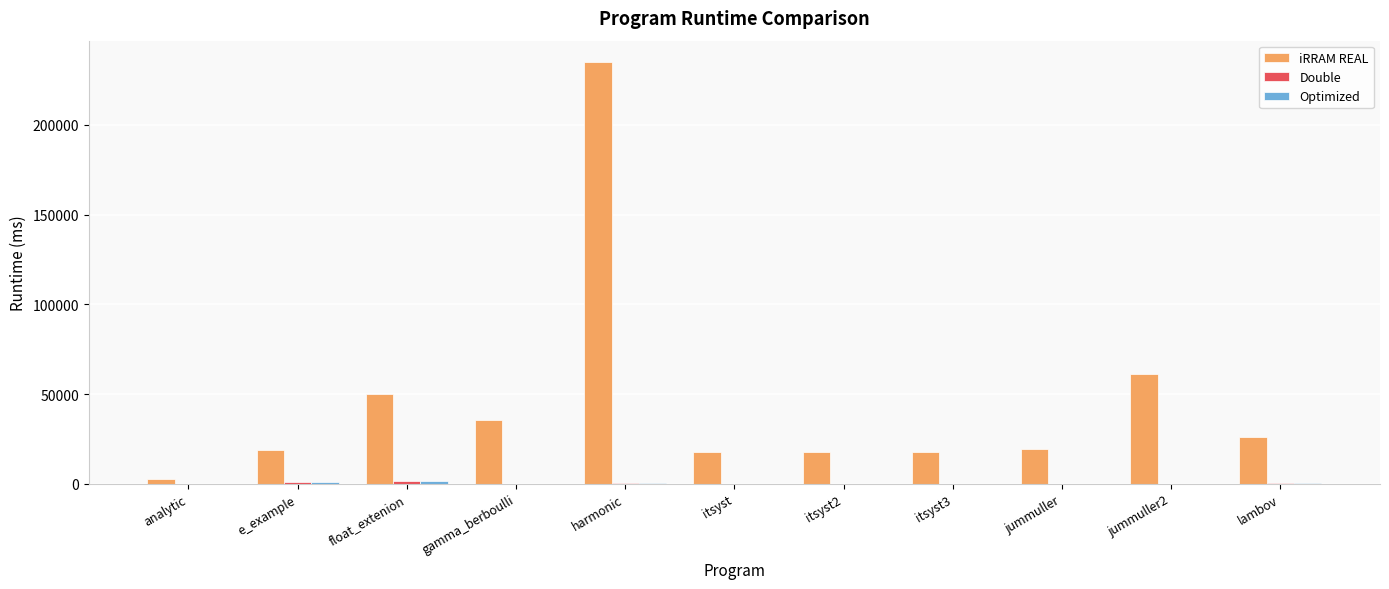

What is the maximum value shown in the chart?

235225.7